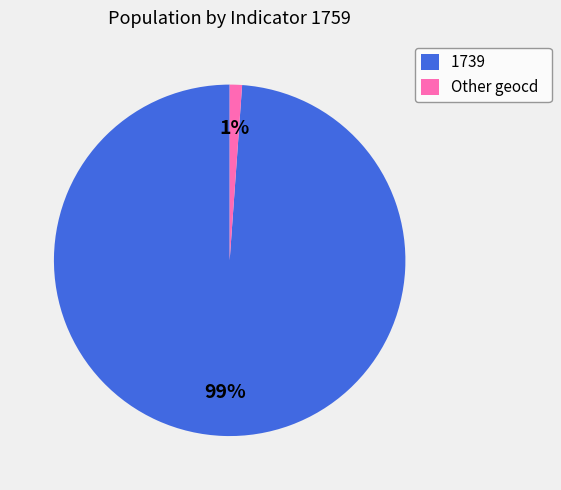

Rank the categories by value from highest to lowest.

1739, Other geocd